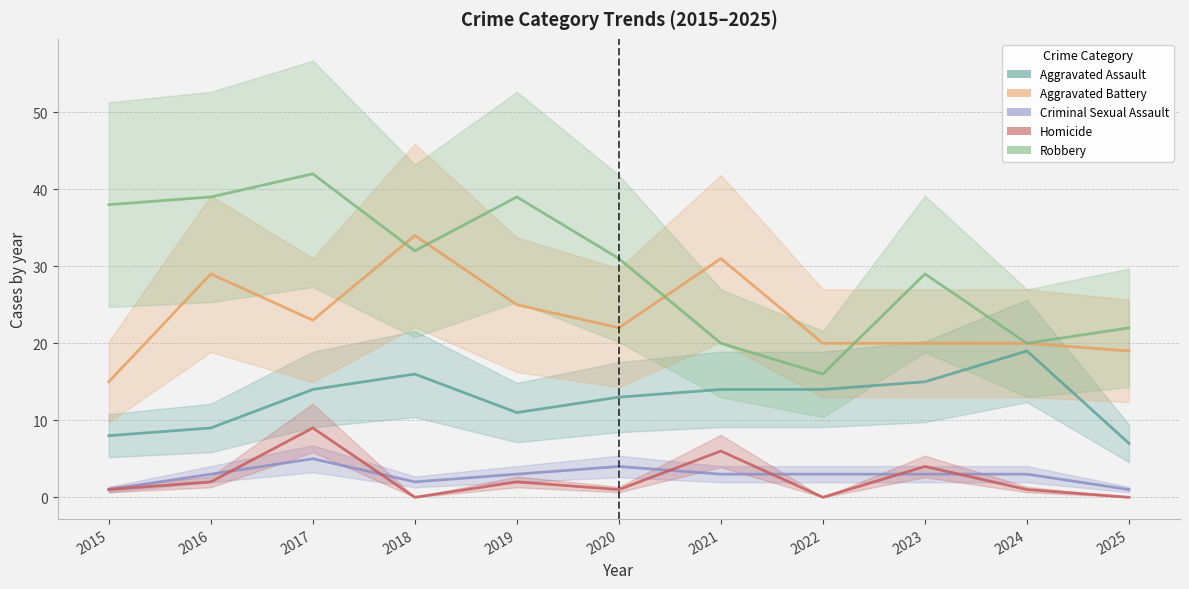

Reading left to right, what are all the values shown in this chart?

Aggravated Assault: 2015=8	2016=9	2017=14	2018=16	2019=11	2020=13	2021=14	2022=14	2023=15	2024=19	2025=7
Aggravated Battery: 2015=15	2016=29	2017=23	2018=34	2019=25	2020=22	2021=31	2022=20	2023=20	2024=20	2025=19
Criminal Sexual Assault: 2015=1	2016=3	2017=5	2018=2	2019=3	2020=4	2021=3	2022=3	2023=3	2024=3	2025=1
Homicide: 2015=1	2016=2	2017=9	2018=0	2019=2	2020=1	2021=6	2022=0	2023=4	2024=1	2025=0
Robbery: 2015=38	2016=39	2017=42	2018=32	2019=39	2020=31	2021=20	2022=16	2023=29	2024=20	2025=22